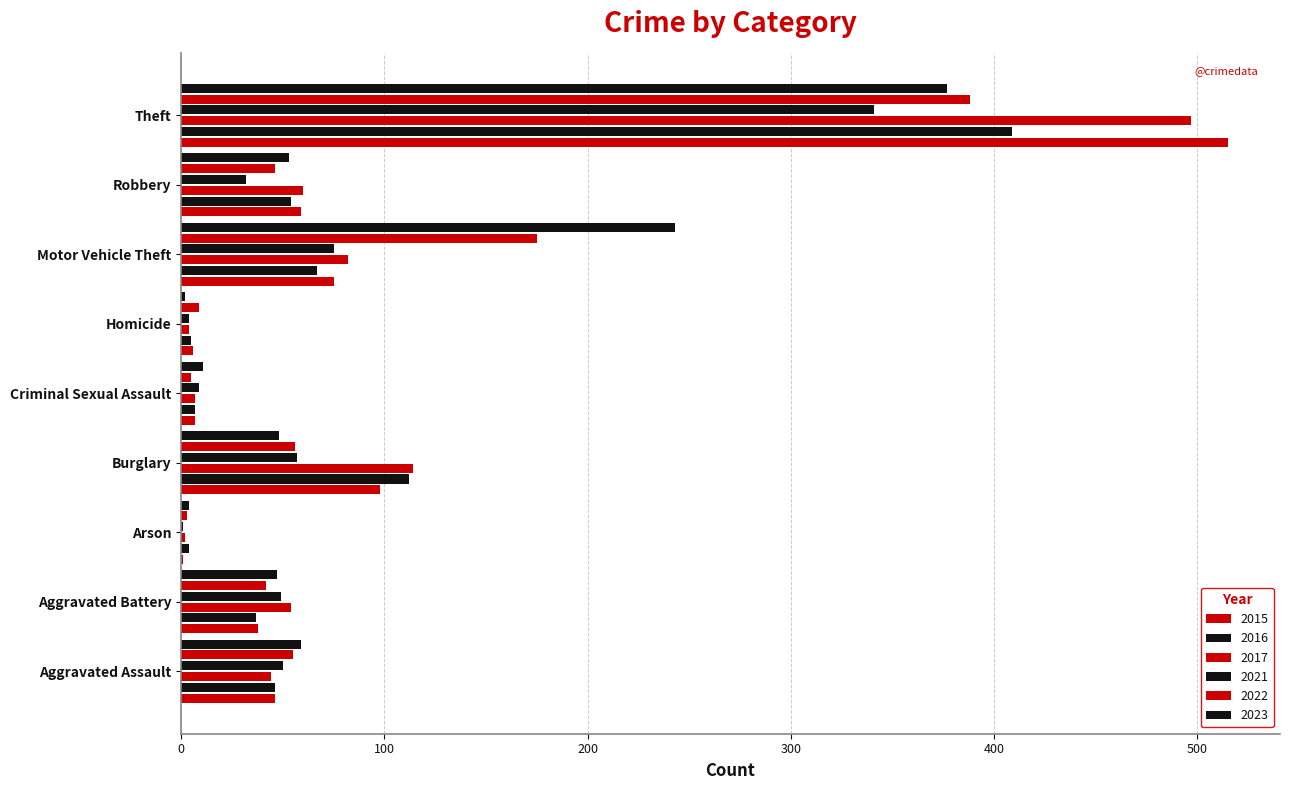

Reading right to left, list all the values displayed in this chart.

2015: 515	59	75	6	7	98	1	38	46
2016: 409	54	67	5	7	112	4	37	46
2017: 497	60	82	4	7	114	2	54	44
2021: 341	32	75	4	9	57	1	49	50
2022: 388	46	175	9	5	56	3	42	55
2023: 377	53	243	2	11	48	4	47	59